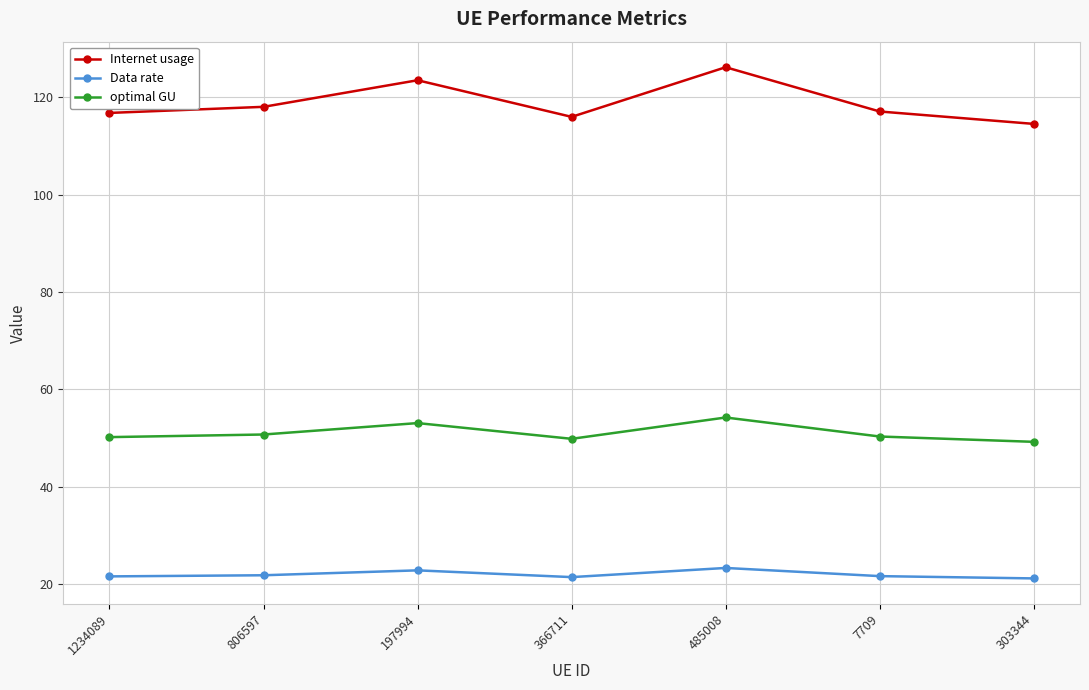

Is the value of Data rate at 1234089 greater than the value of optimal GU at 485008?

No